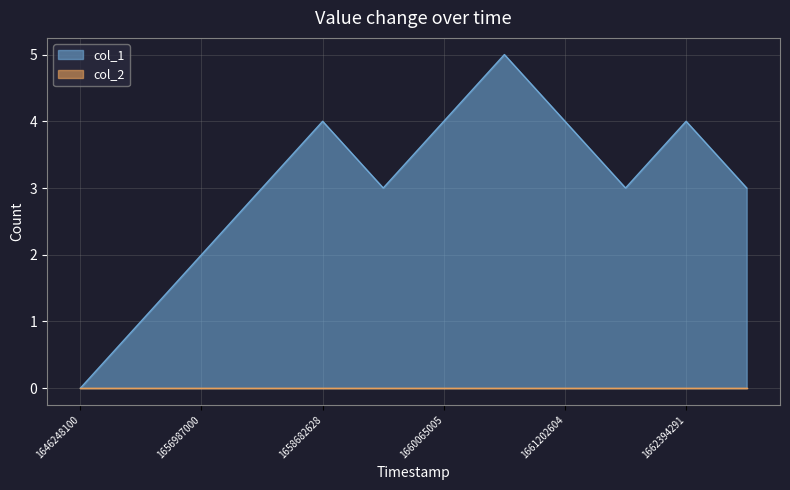

Rank the categories by value from highest to lowest.

1661087457, 1658682628, 1660065005, 1661202604, 1662394291, 1658661105, 1659150593, 1661976602, 1662524024, 1656987000, 1655424615, 1646248100